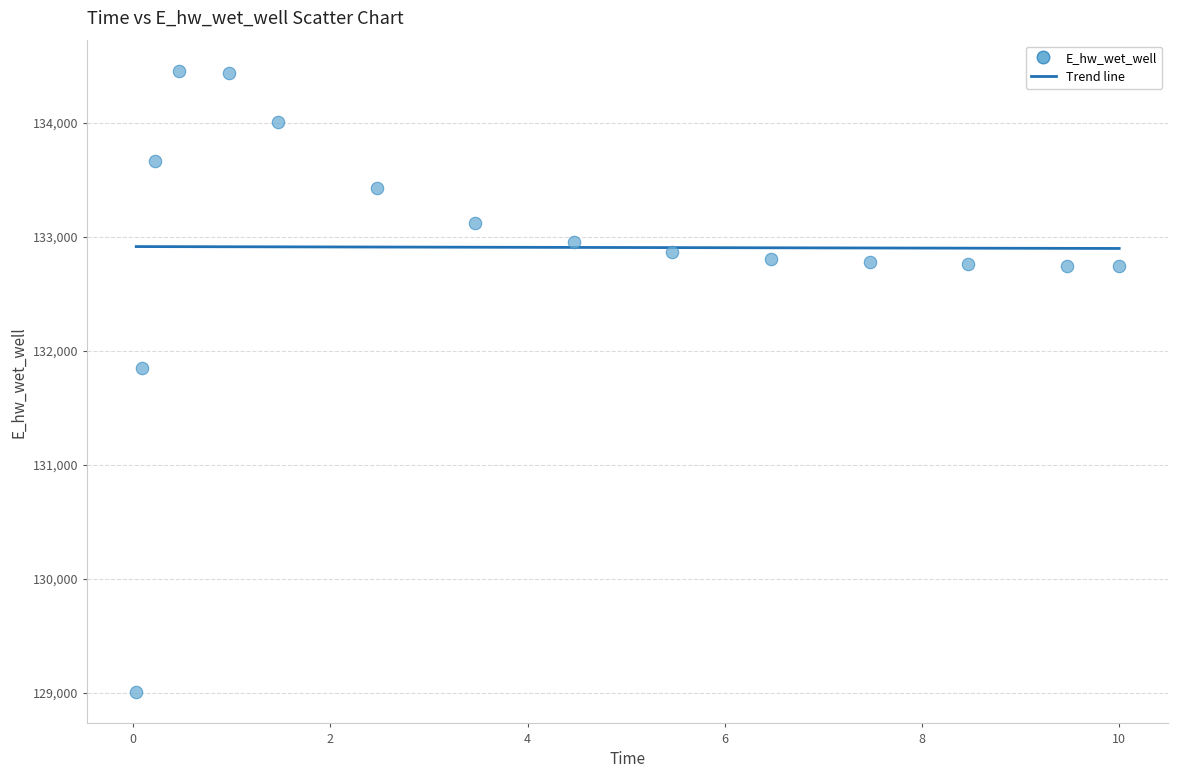

What is the range of X values (max minus min)?

10.0